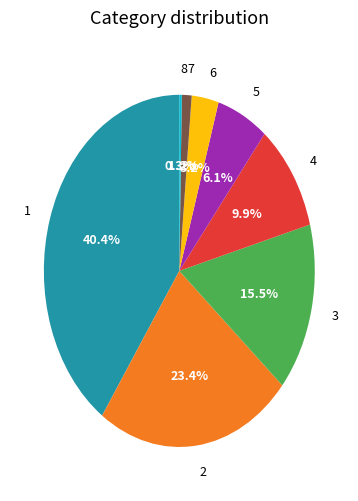

Which category has the biggest portion of the pie?

1